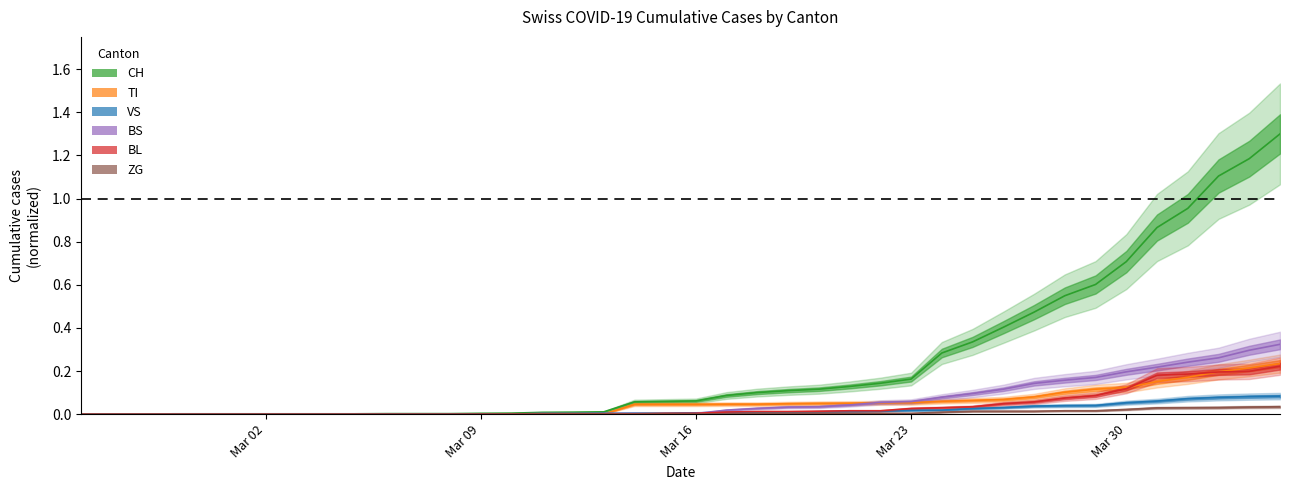

Is this an area chart (filled region under the line)?

No